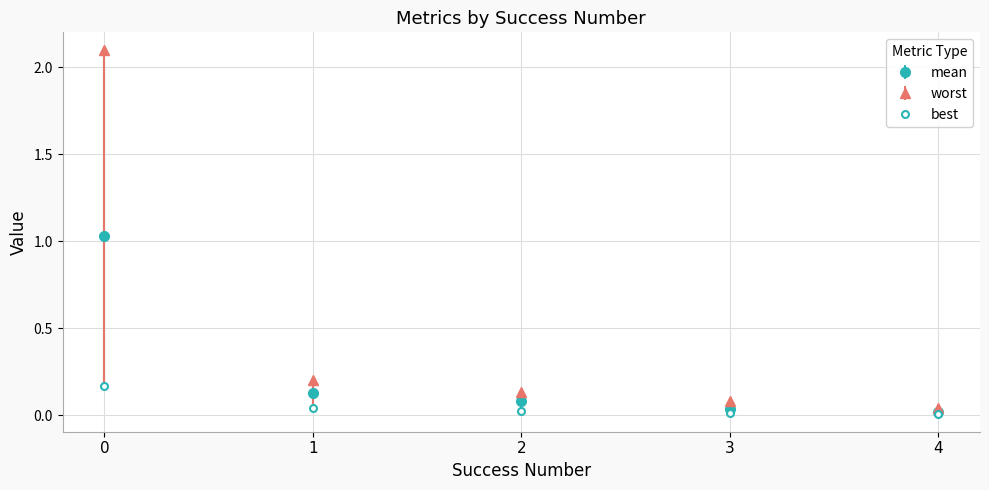

True or false: best has a value of 0.0 at 3.

True